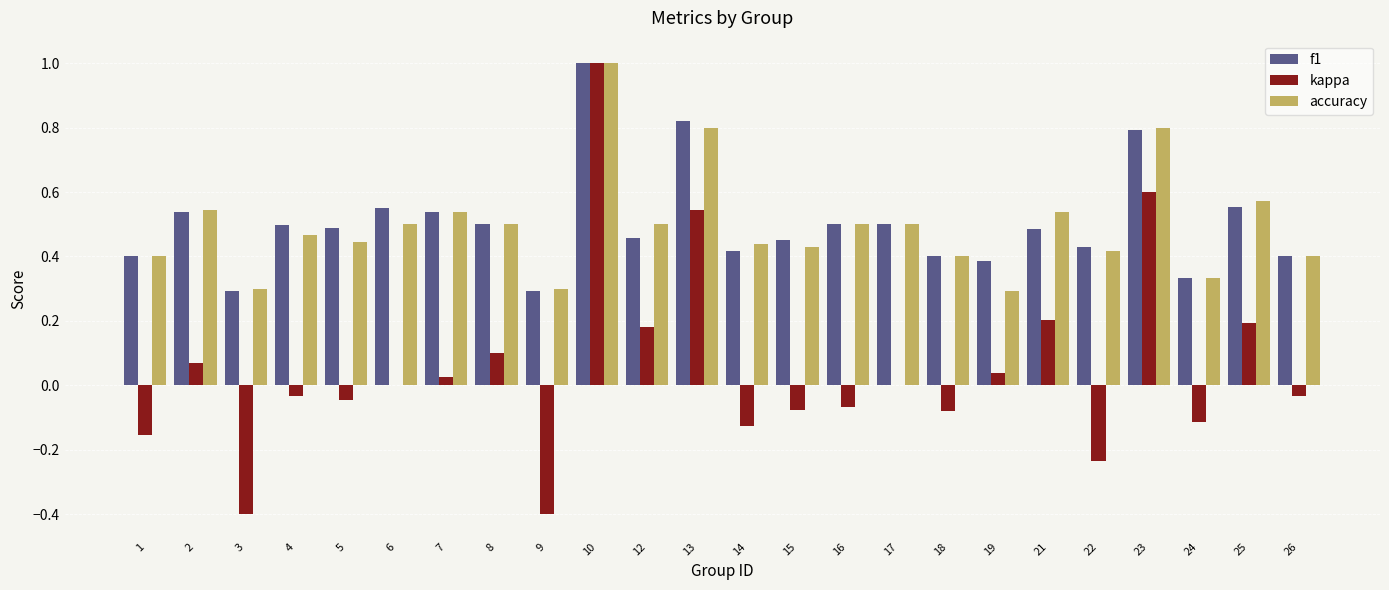

At which category is the sum across all series the highest?

10